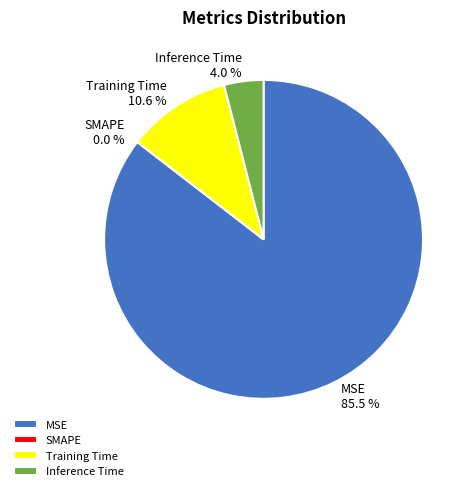

Which slice represents more than half of the pie?

MSE